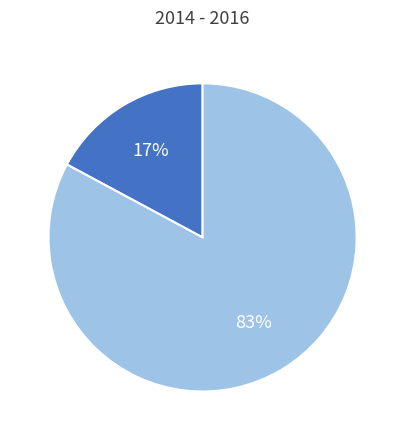

To the nearest percent, what is the difference between the largest and smallest slice percentages?

66%